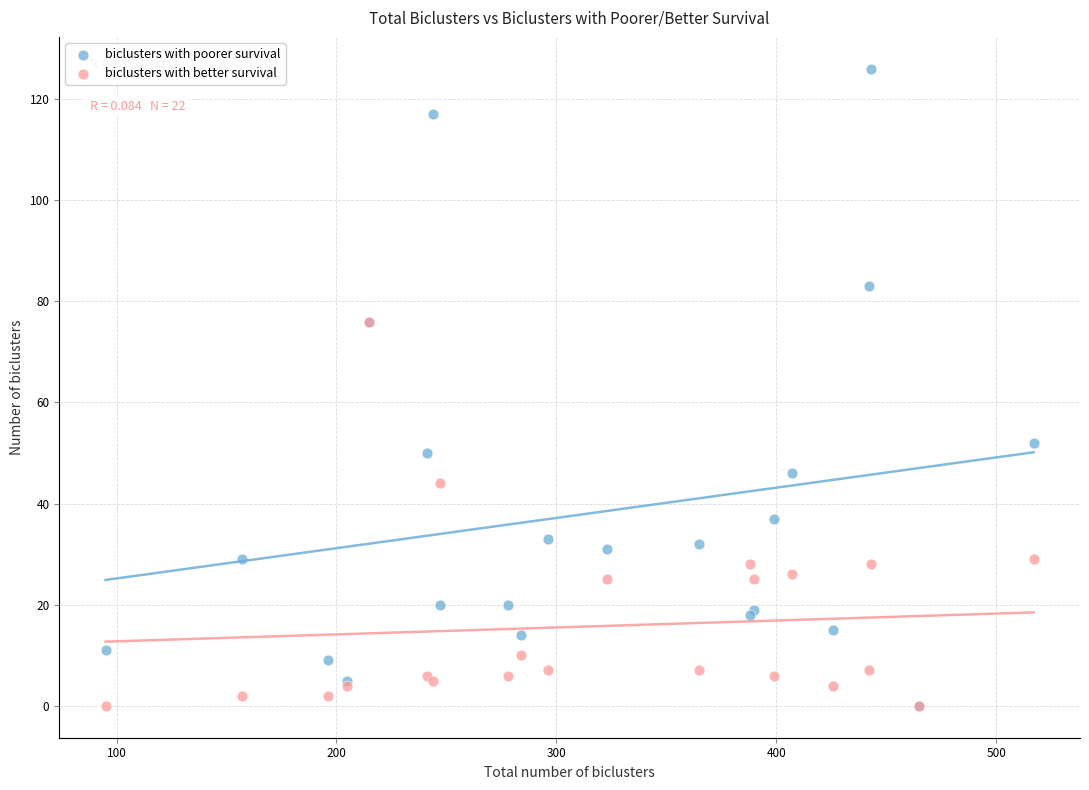

What are all the series names shown in the legend?

biclusters with poorer survival, biclusters with better survival